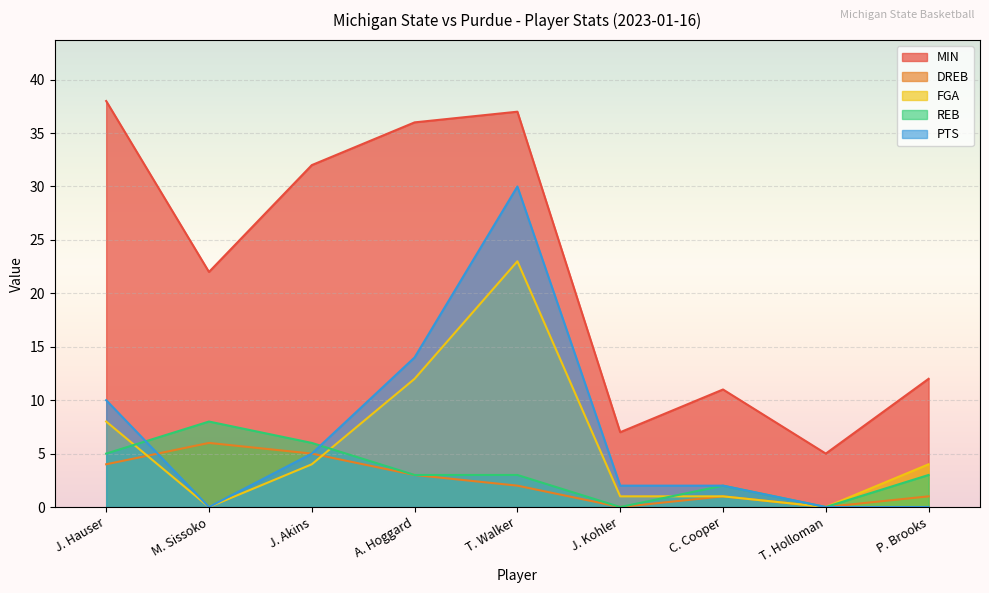

At which label does DREB reach its peak?

M. Sissoko